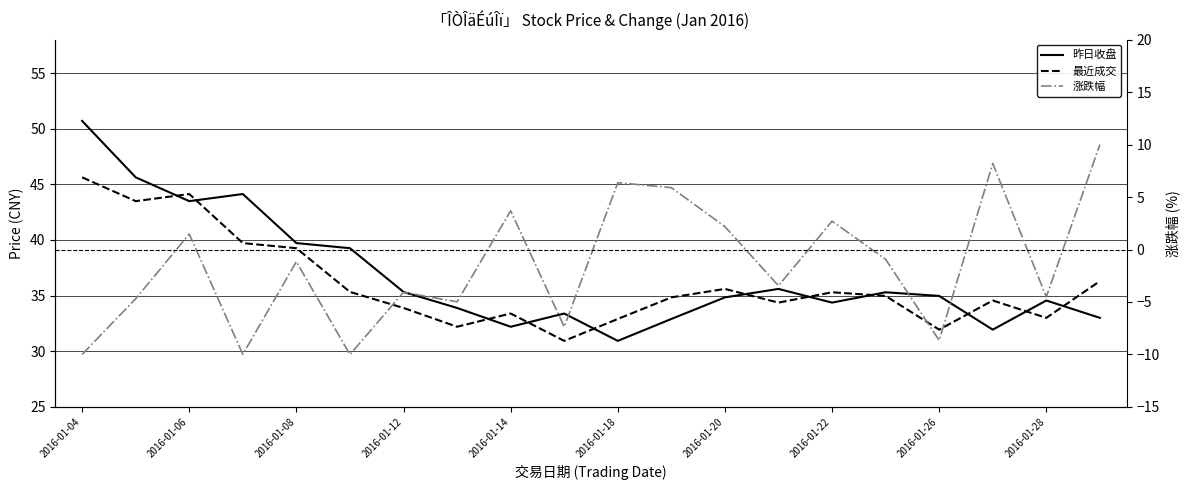

At which category does the chart reach its minimum across all series?

2016-01-18